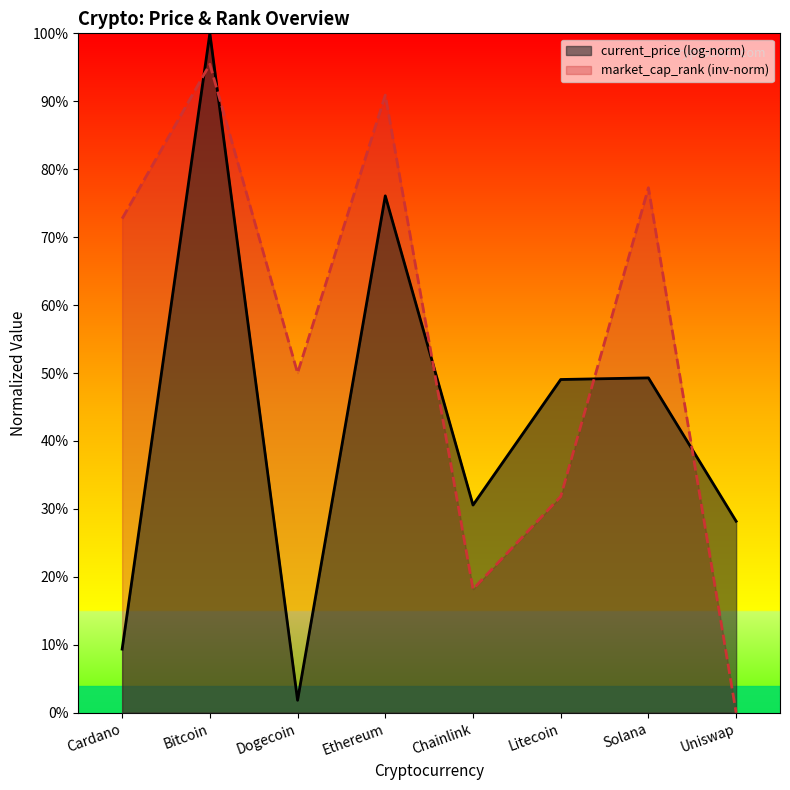

Reading right to left, extract all data points from this chart.

0.0	0.8	0.3	0.2	0.9	0.5	1.0	0.7